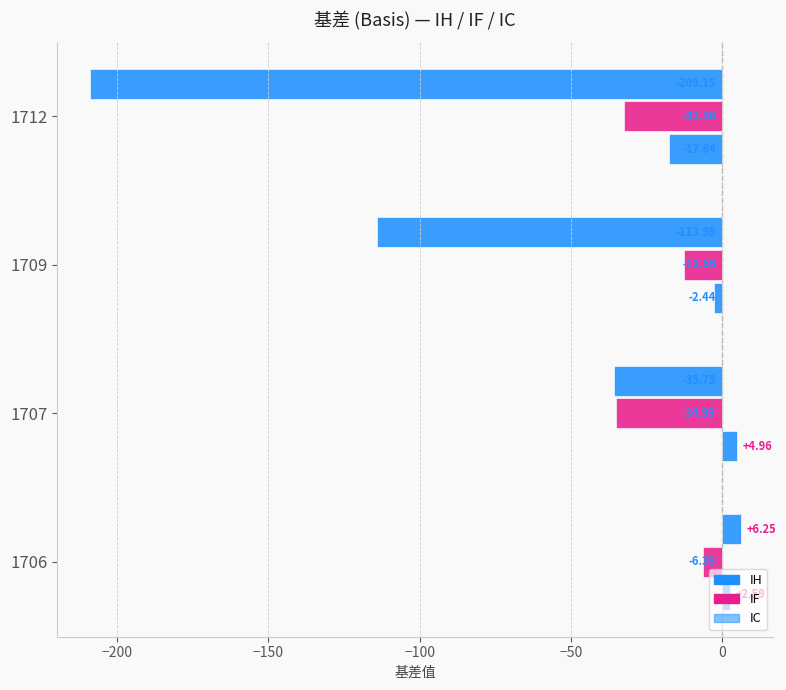

How many values in IH are below zero?

2